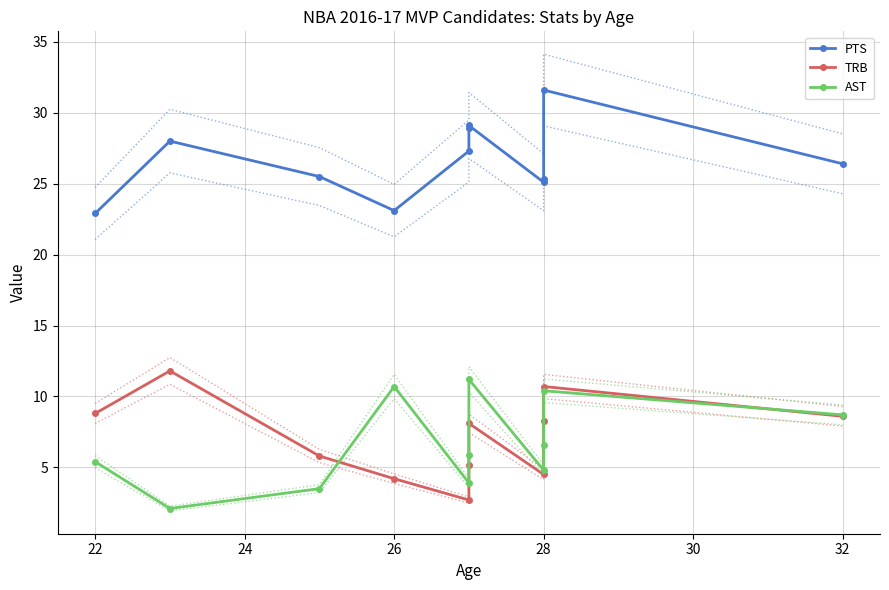

The PTS series shows 25.3 at 28. True or false?

True